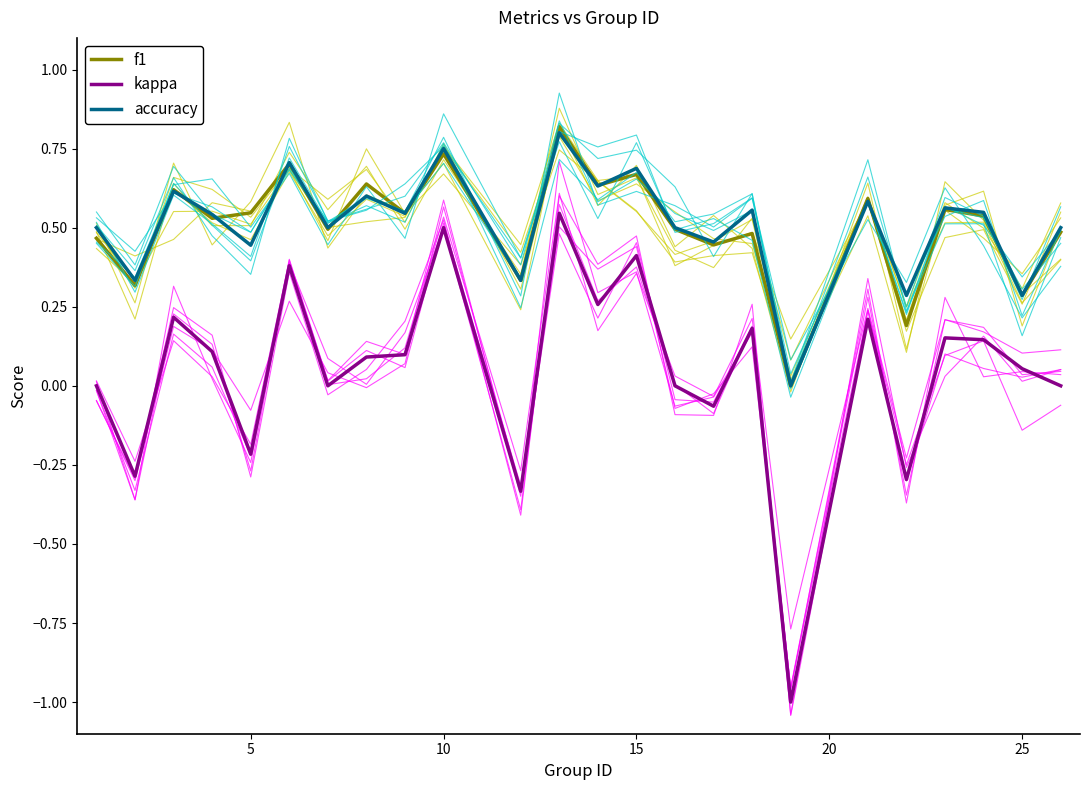

Count the number of data series in this chart.

3